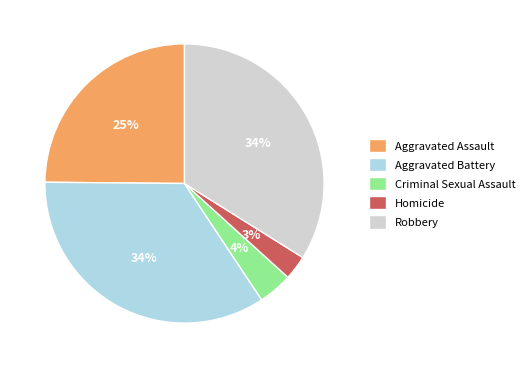

To the nearest percent, what percentage of the pie is Aggravated Assault?

25%